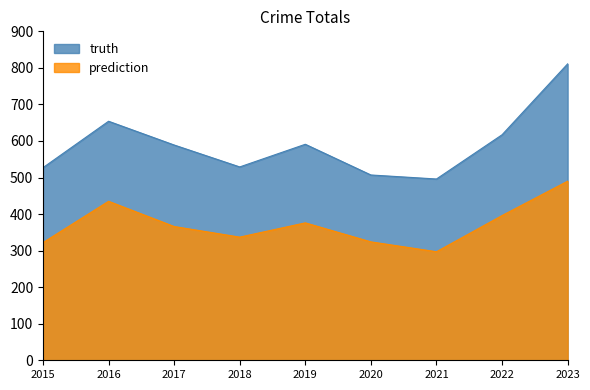

Reading left to right, list all the values displayed in this chart.

truth: 527	654	589	529	591	507	496	617	811
prediction: 322	435	366	337	376	324	297	396	490